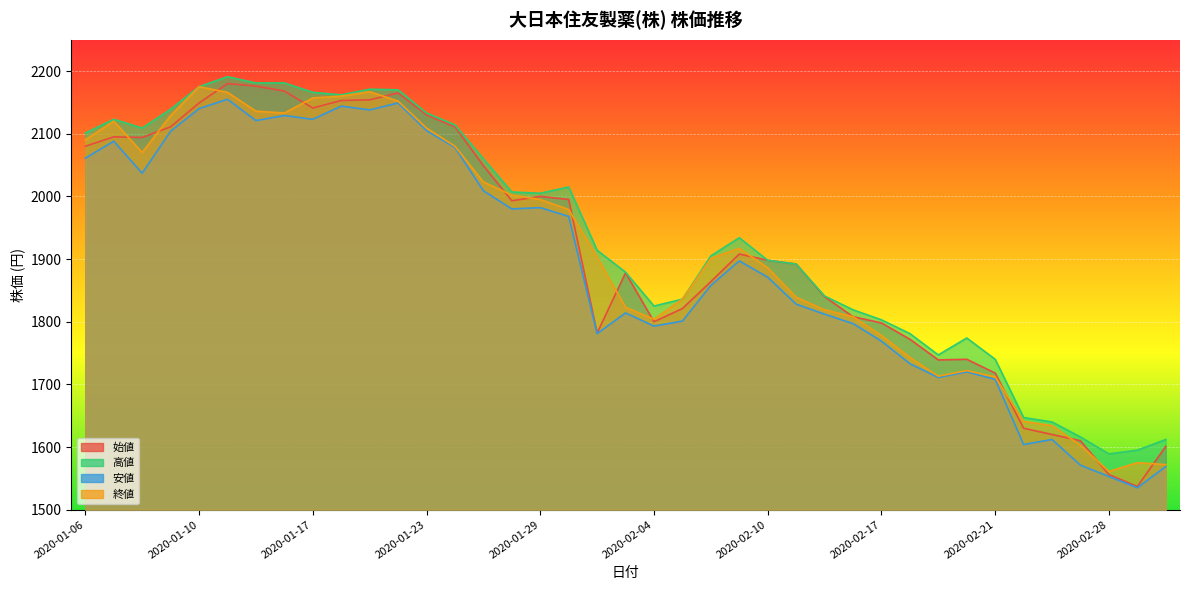

How many interior local peaks does the 始値 series have?

7